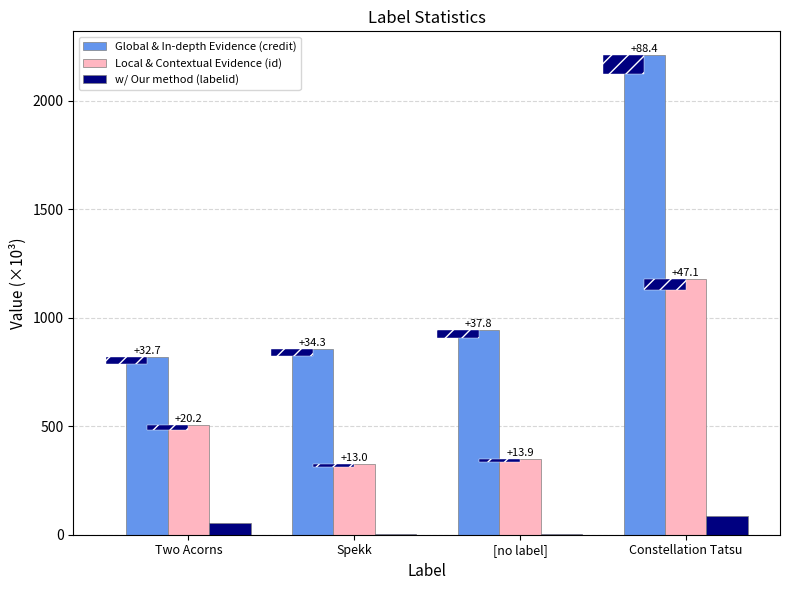

Does the chart contain stacked bars?

No